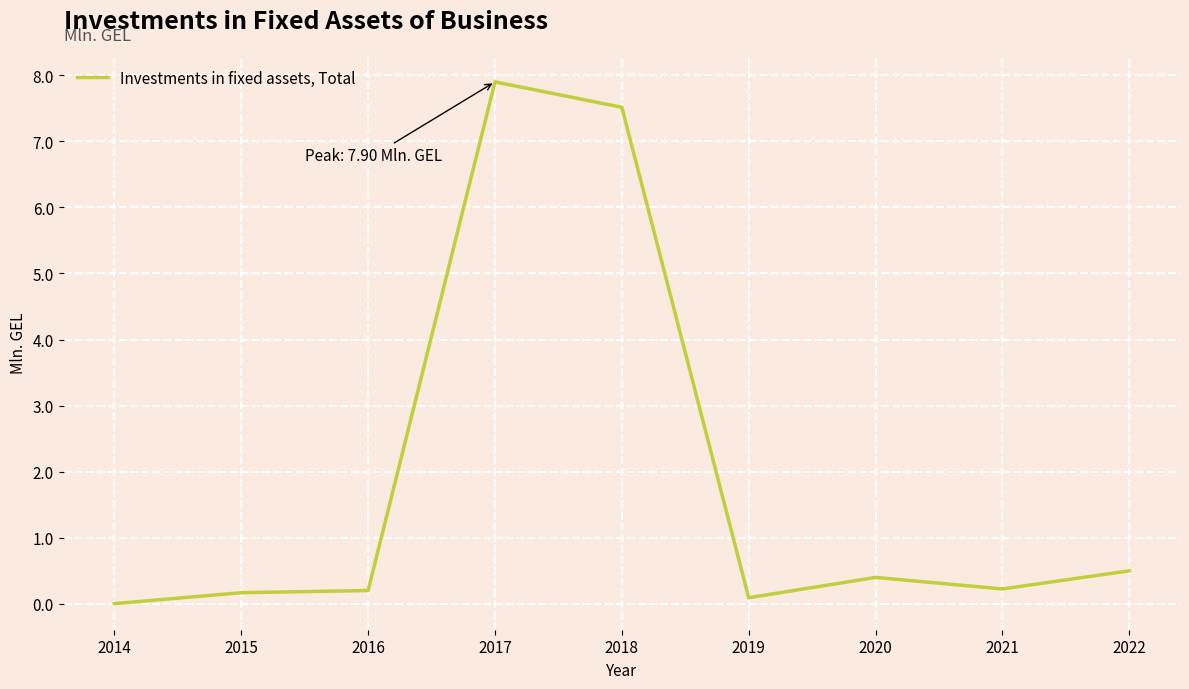

What is the difference between the maximum and minimum values?

7.9